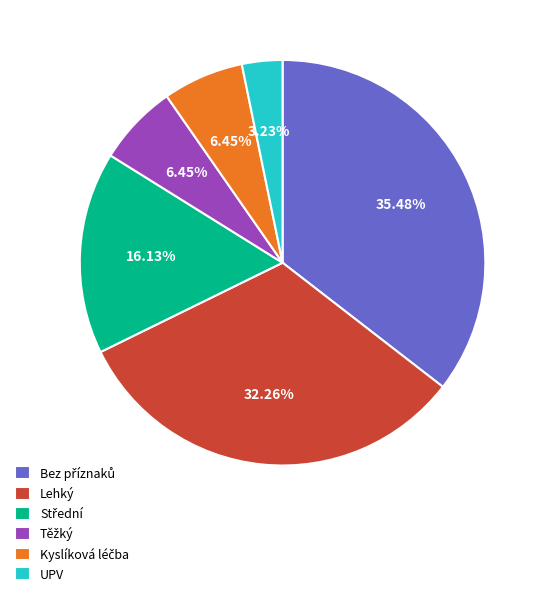

Combined, do UPV and Lehký account for over 50%?

No